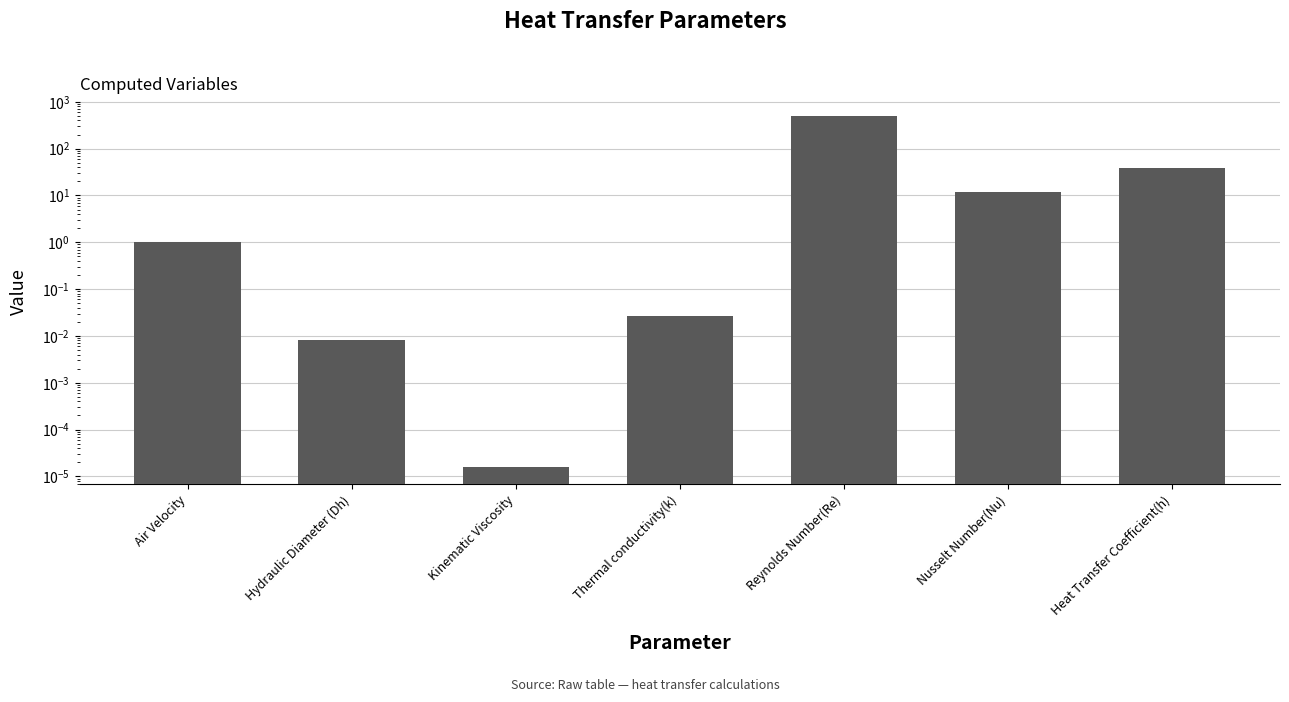

Reading left to right, extract all data points from this chart.

Air Velocity=1.0	Hydraulic Diameter (Dh)=0.0	Kinematic Viscosity=0.0	Thermal conductivity(k)=0.0	Reynolds Number(Re)=500.0	Nusselt Number(Nu)=11.7	Heat Transfer Coefficient(h)=38.0